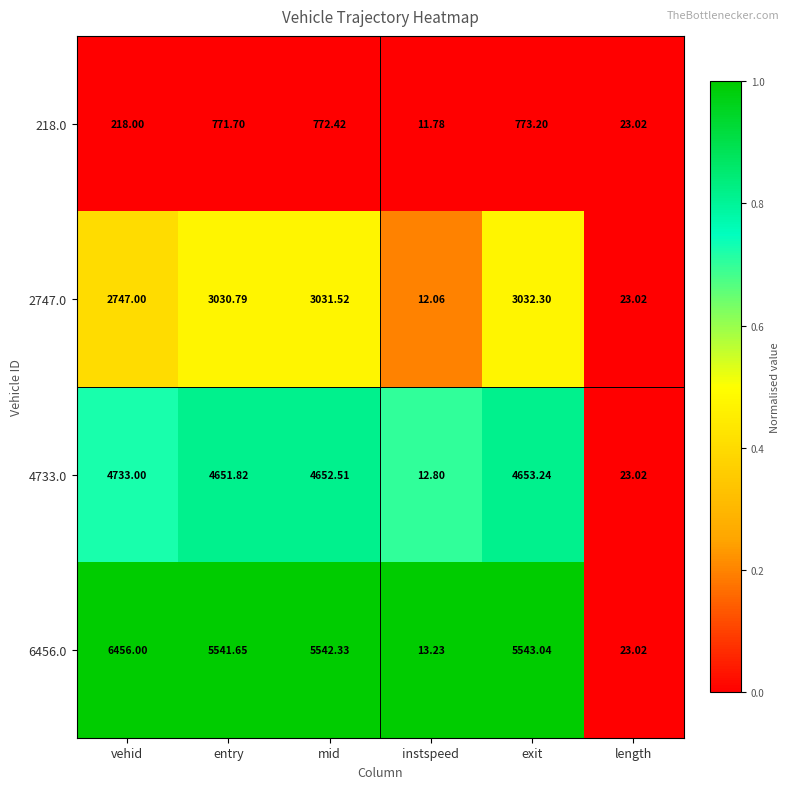

At which category is the sum across all series the highest?

vehid